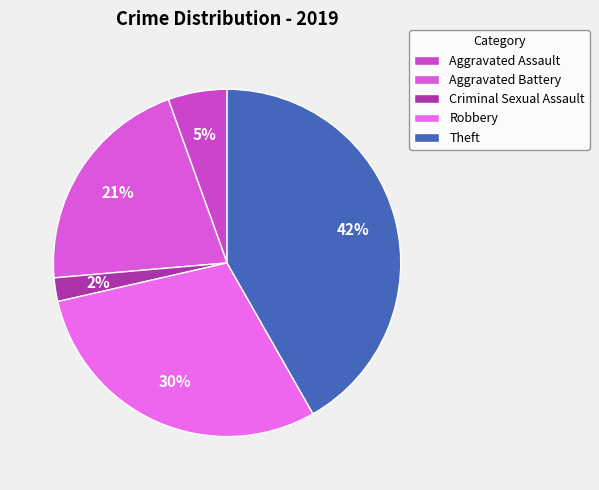

What percentage is the Aggravated Assault slice, to the nearest percent?

5%